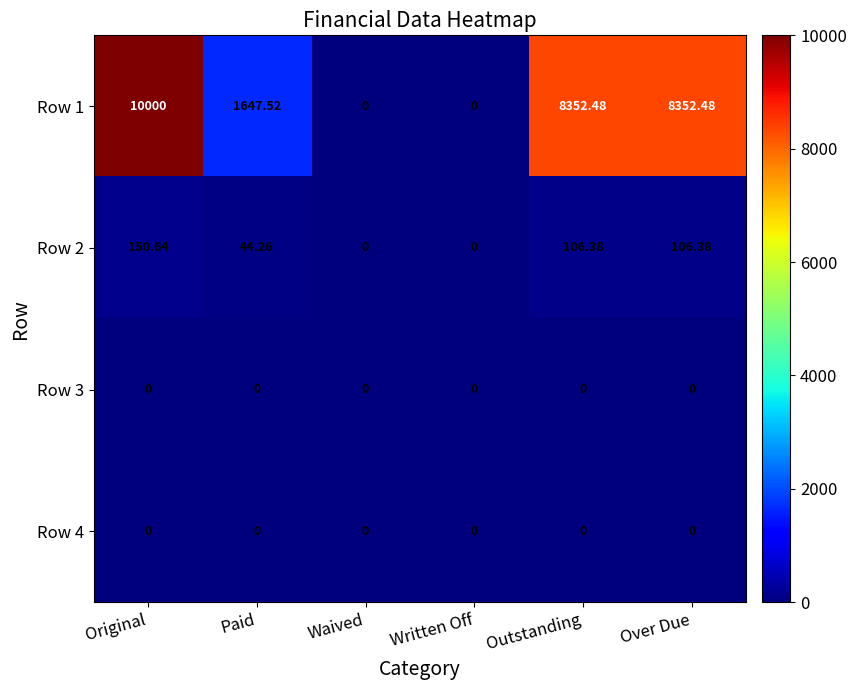

At which label does Row 2 first exceed 106?

Original